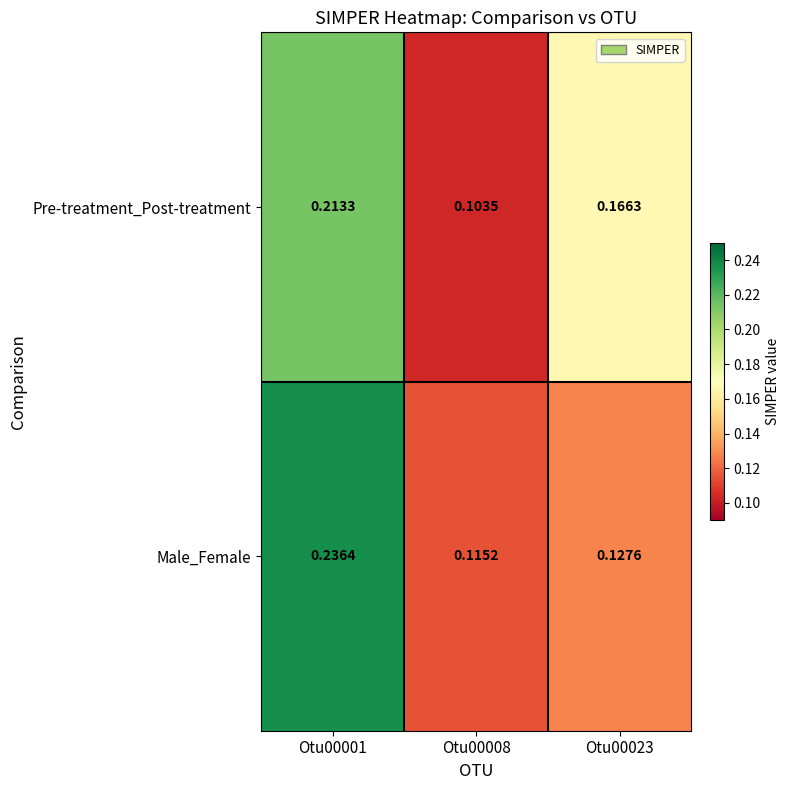

At how many categories does at least one series exceed 0?

3